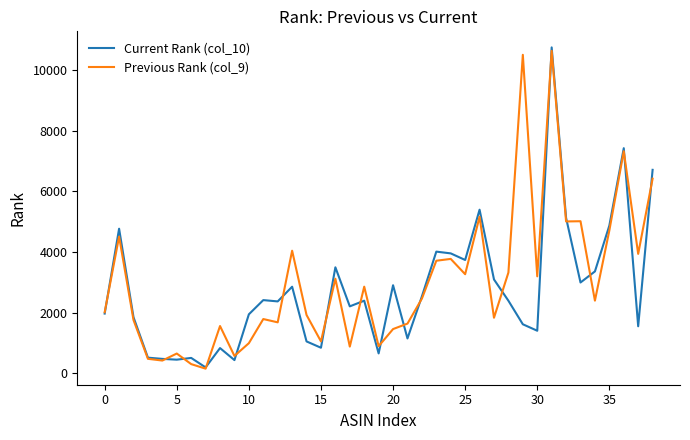

Does the chart display data point markers on the line(s)?

No